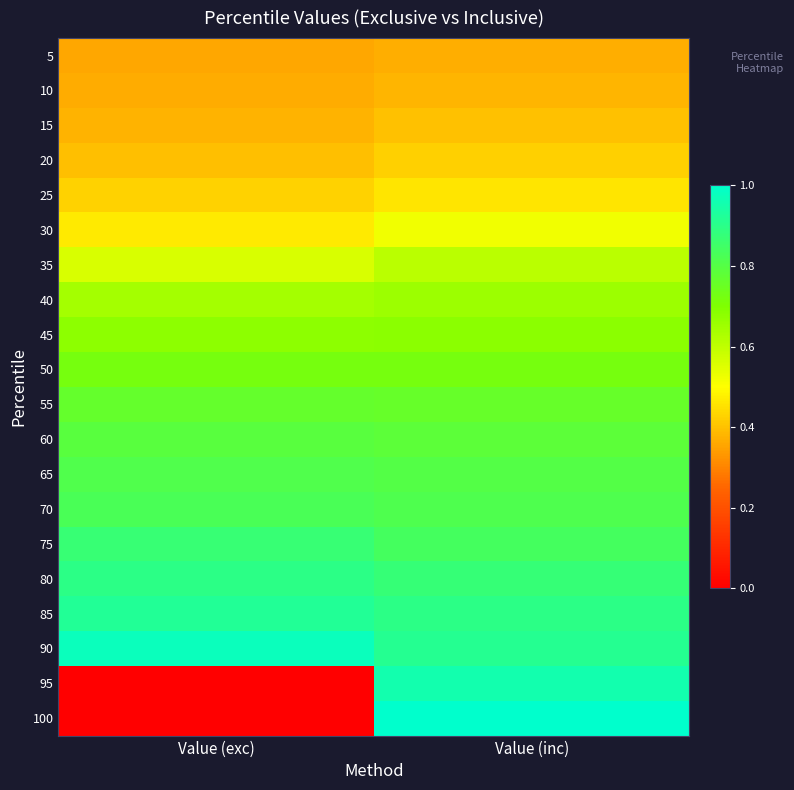

Reading right to left, list all the values displayed in this chart.

5: Value (inc)=0.4	Value (exc)=0.4
10: Value (inc)=0.4	Value (exc)=0.4
15: Value (inc)=0.4	Value (exc)=0.4
20: Value (inc)=0.4	Value (exc)=0.4
25: Value (inc)=0.5	Value (exc)=0.4
30: Value (inc)=0.5	Value (exc)=0.5
35: Value (inc)=0.6	Value (exc)=0.6
40: Value (inc)=0.7	Value (exc)=0.6
45: Value (inc)=0.7	Value (exc)=0.7
50: Value (inc)=0.7	Value (exc)=0.7
55: Value (inc)=0.8	Value (exc)=0.8
60: Value (inc)=0.8	Value (exc)=0.8
65: Value (inc)=0.8	Value (exc)=0.8
70: Value (inc)=0.8	Value (exc)=0.8
75: Value (inc)=0.8	Value (exc)=0.9
80: Value (inc)=0.9	Value (exc)=0.9
85: Value (inc)=0.9	Value (exc)=0.9
90: Value (inc)=0.9	Value (exc)=1.0
95: Value (inc)=1.0	Value (exc)=0.0
100: Value (inc)=1.0	Value (exc)=0.0